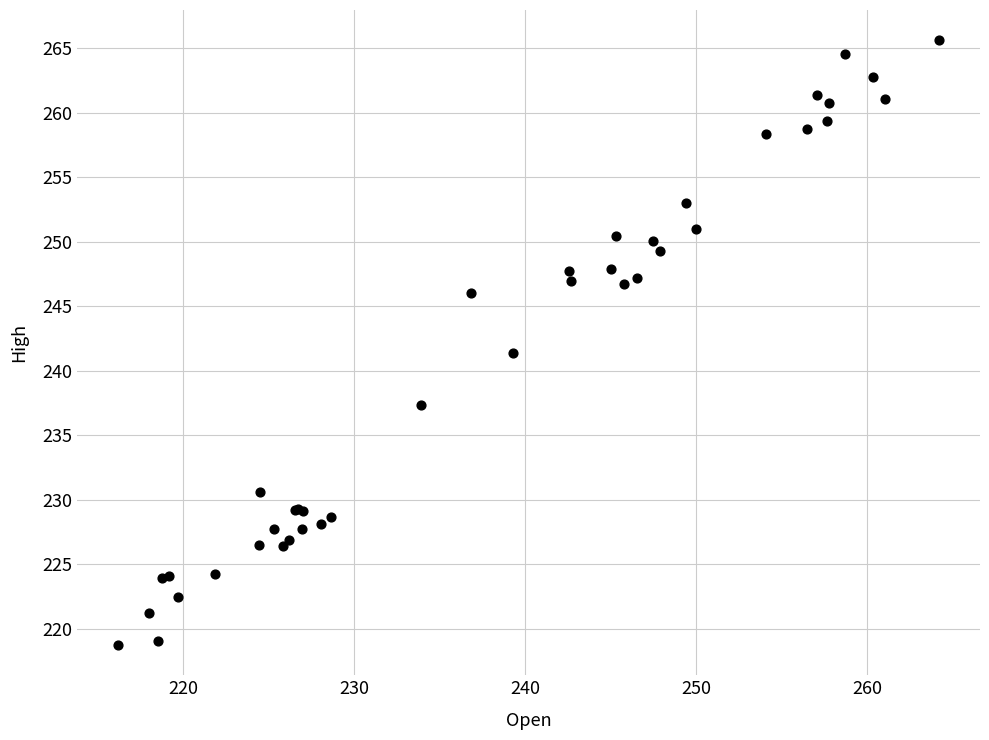

What Y value in the scatter plot is closest to 242?

241.4